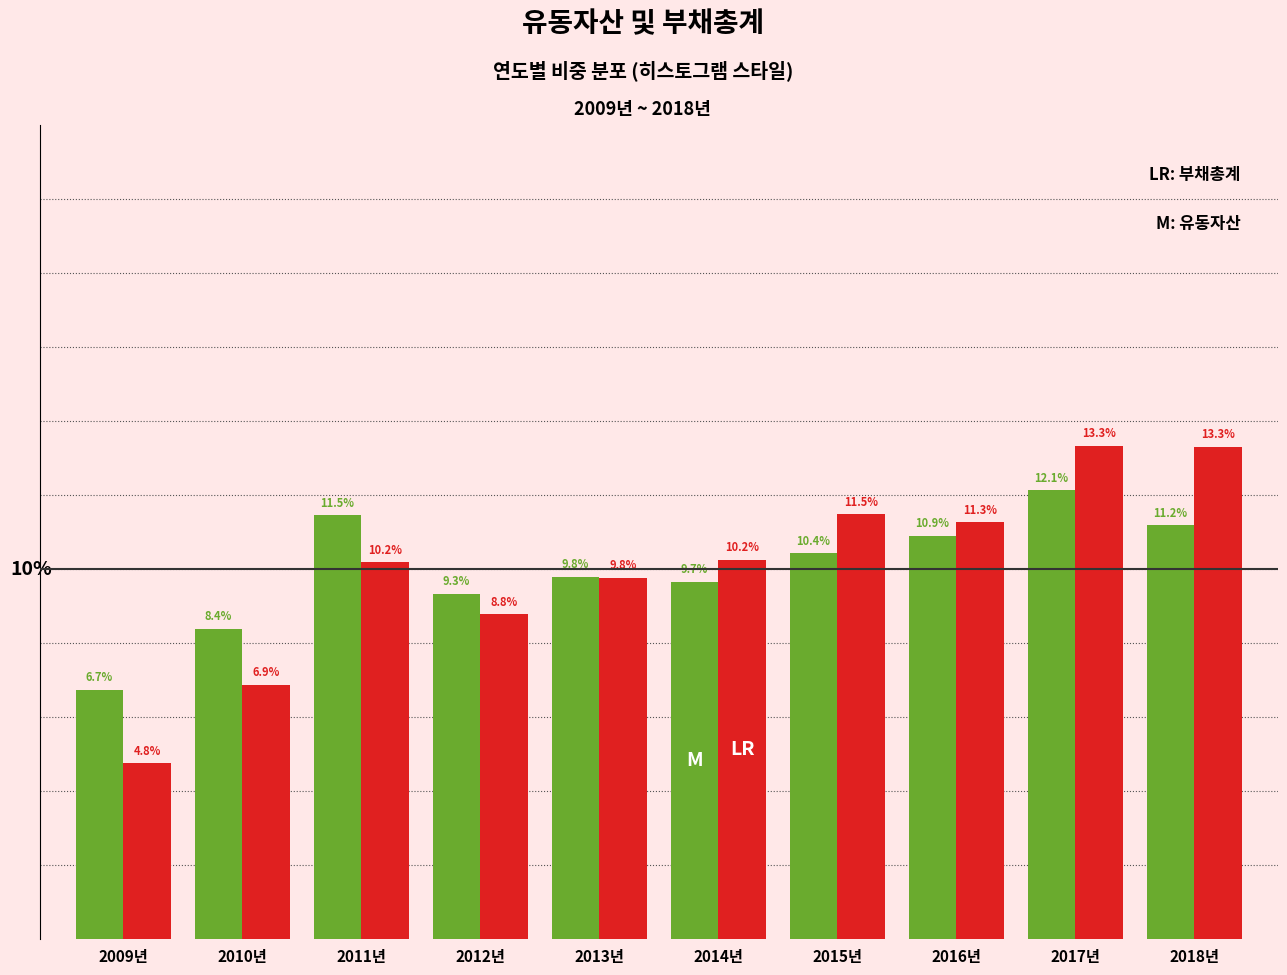

At which category is the sum across all series the highest?

2017년